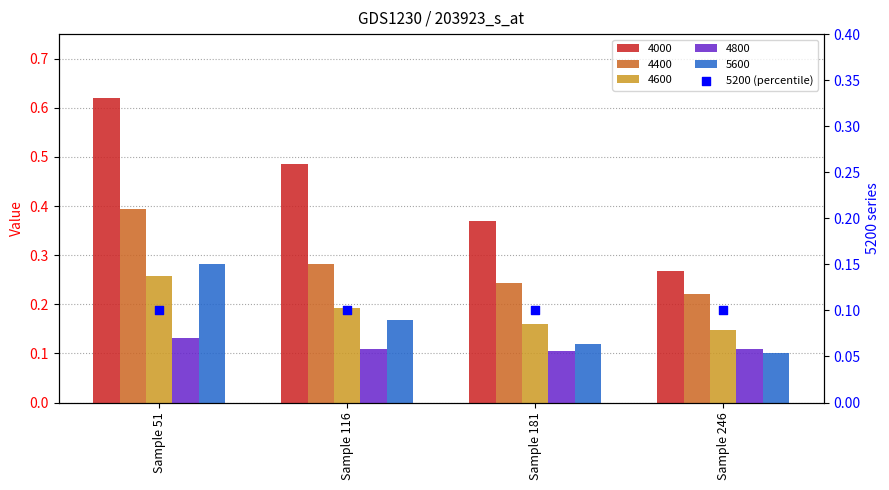

At how many categories does at least one series exceed 0?

4